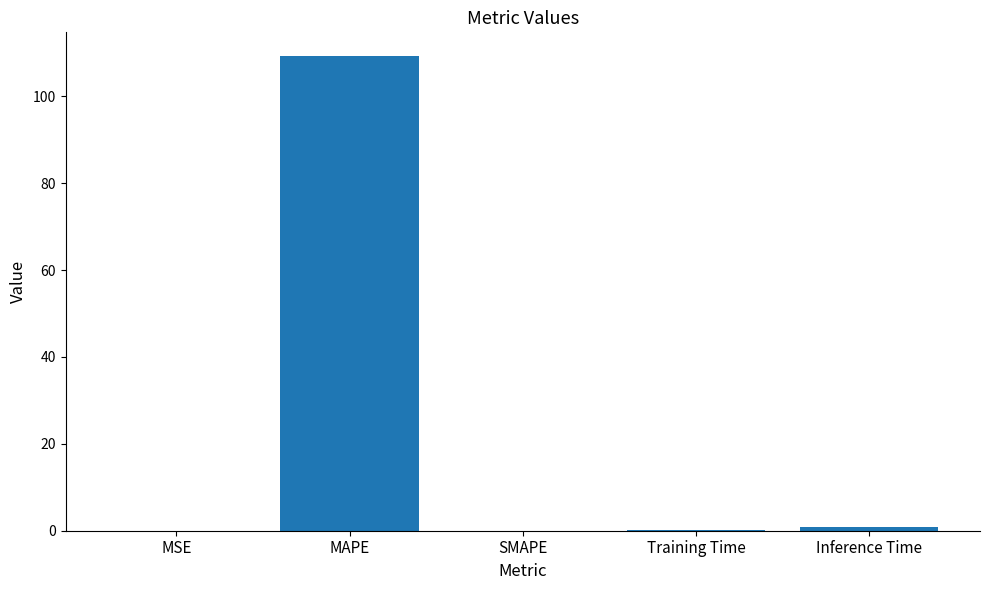

Are the bars grouped side by side (vs. stacked)?

No